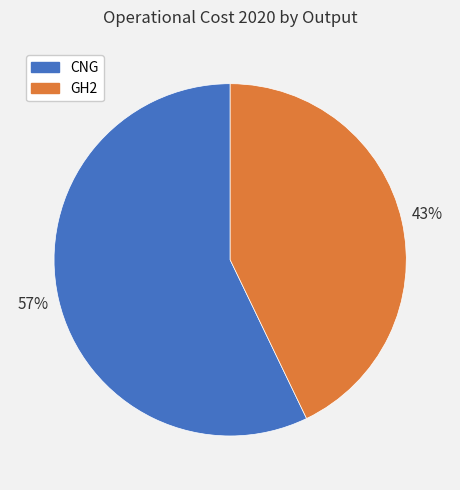

Is the sum of GH2 and CNG greater than half?

Yes